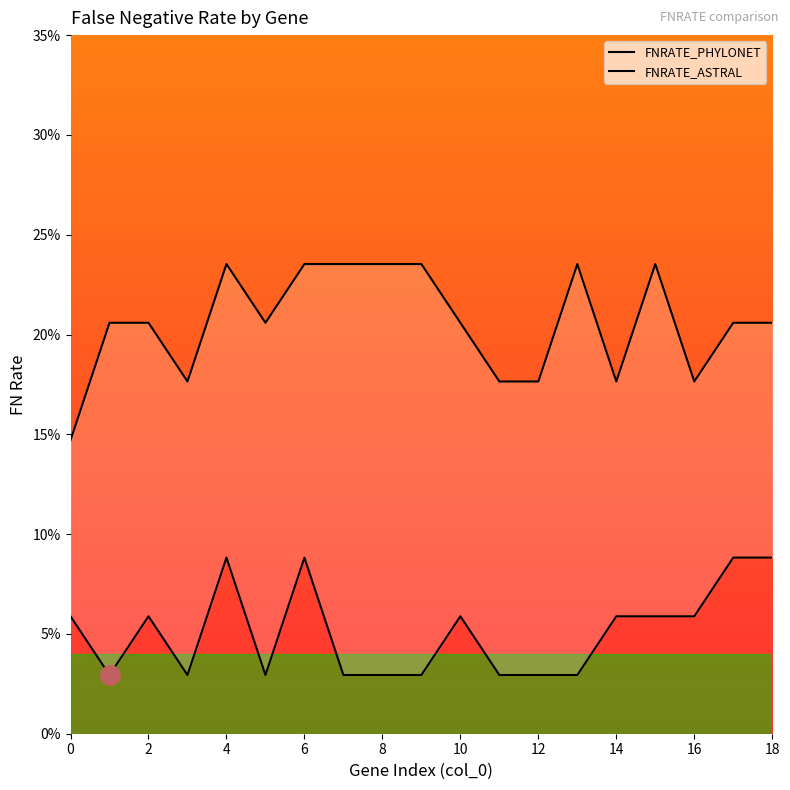

True or false: FNRATE_PHYLONET and FNRATE_ASTRAL cross at least once.

False